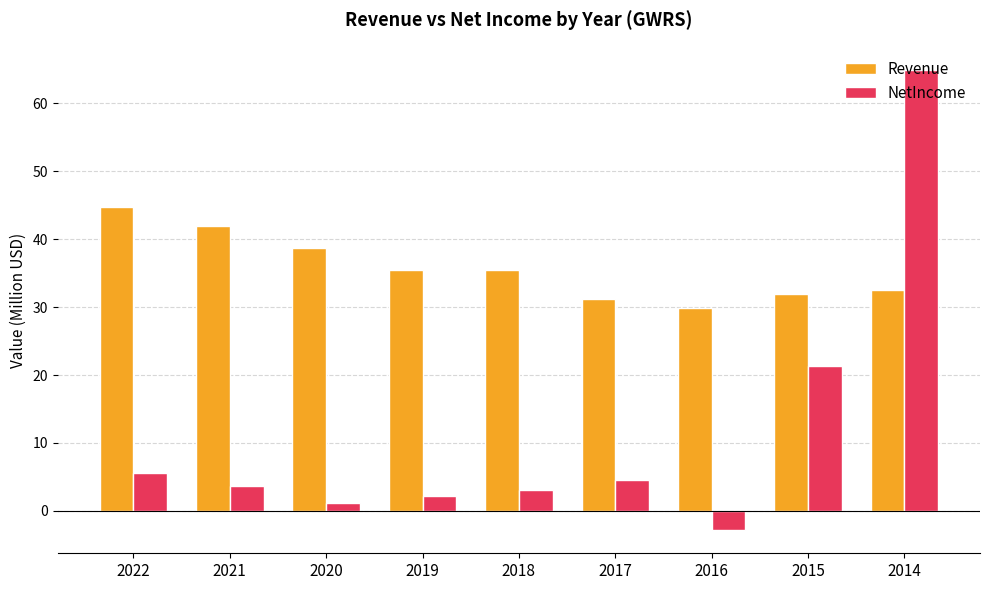

Reading right to left, what are all the values shown in this chart?

Revenue: 32.6	32.0	29.8	31.2	35.5	35.5	38.6	41.9	44.7
NetIncome: 64.9	21.4	-2.9	4.6	3.1	2.2	1.1	3.6	5.5